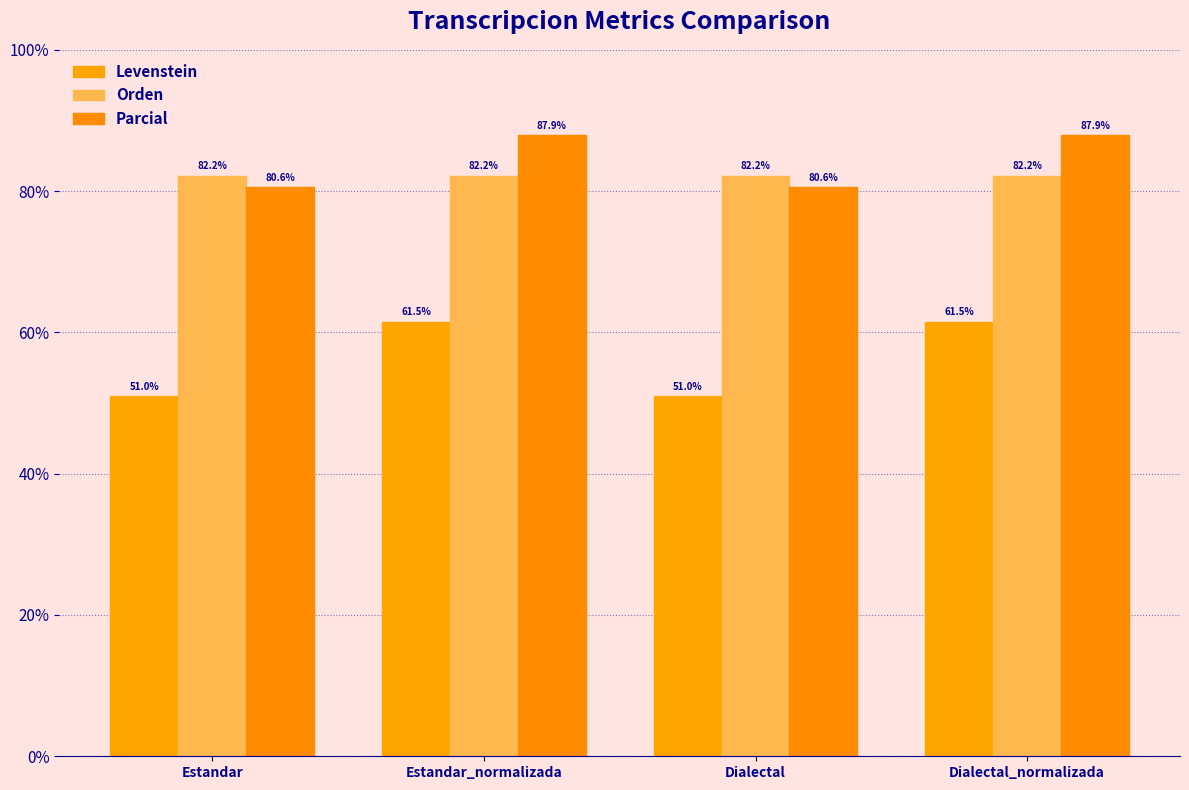

Reading left to right, transcribe all the data shown in this chart.

Levenstein: Estandar=51.0	Estandar_normalizada=61.5	Dialectal=51.0	Dialectal_normalizada=61.5
Orden: Estandar=82.2	Estandar_normalizada=82.2	Dialectal=82.2	Dialectal_normalizada=82.2
Parcial: Estandar=80.6	Estandar_normalizada=87.9	Dialectal=80.6	Dialectal_normalizada=87.9